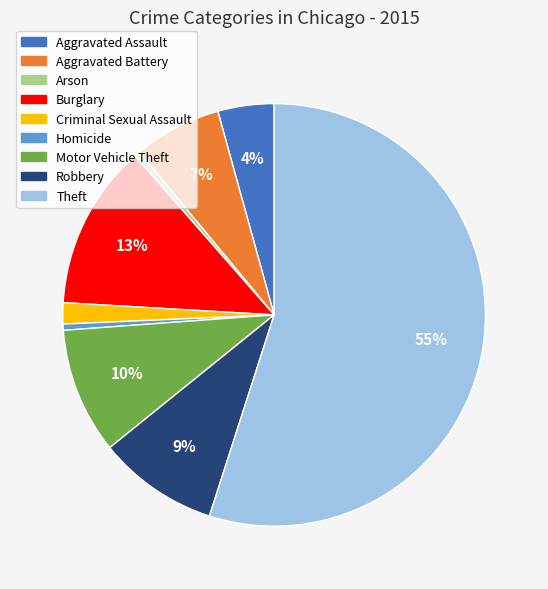

True or false: Aggravated Assault accounts for 4% of the total.

True